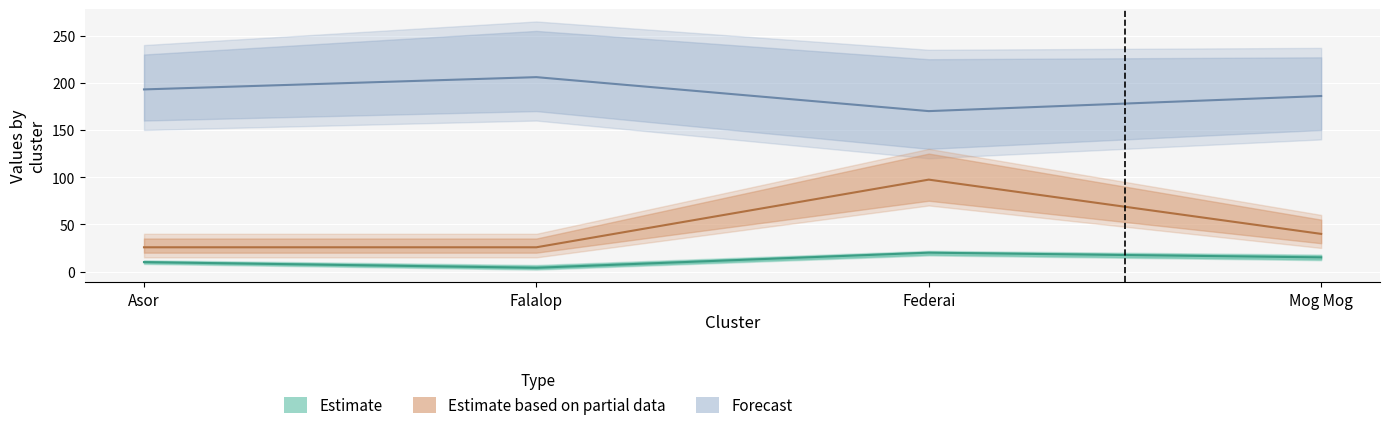

Between Federai and Mog Mog, which is larger?

Federai